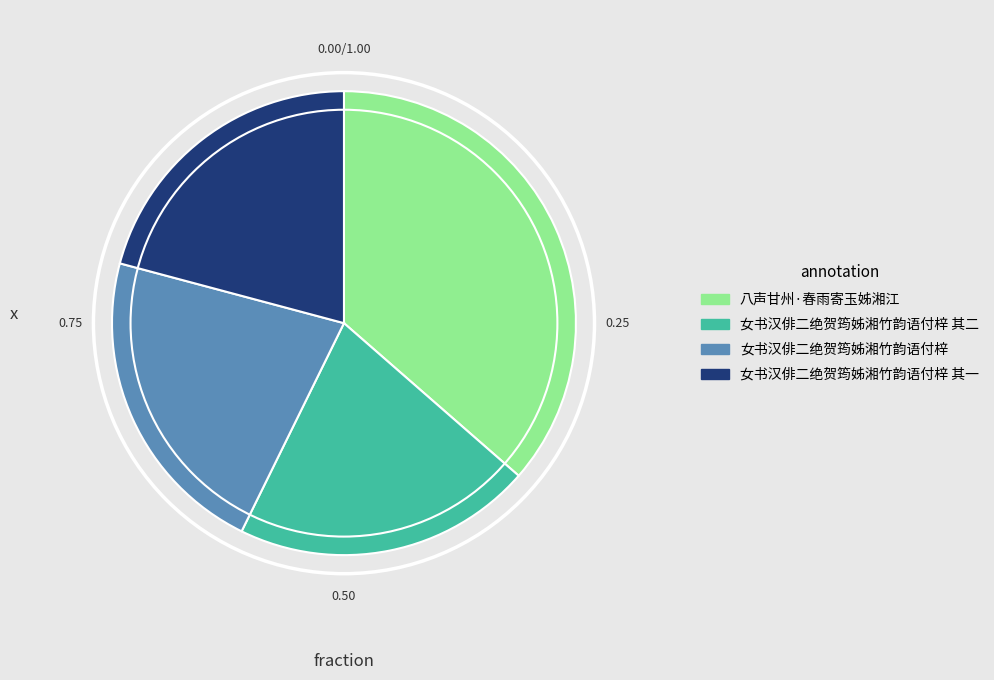

The 女书汉俳二绝贺筠姊湘竹韵语付梓 其一 slice represents 21% of the pie. True or false?

True